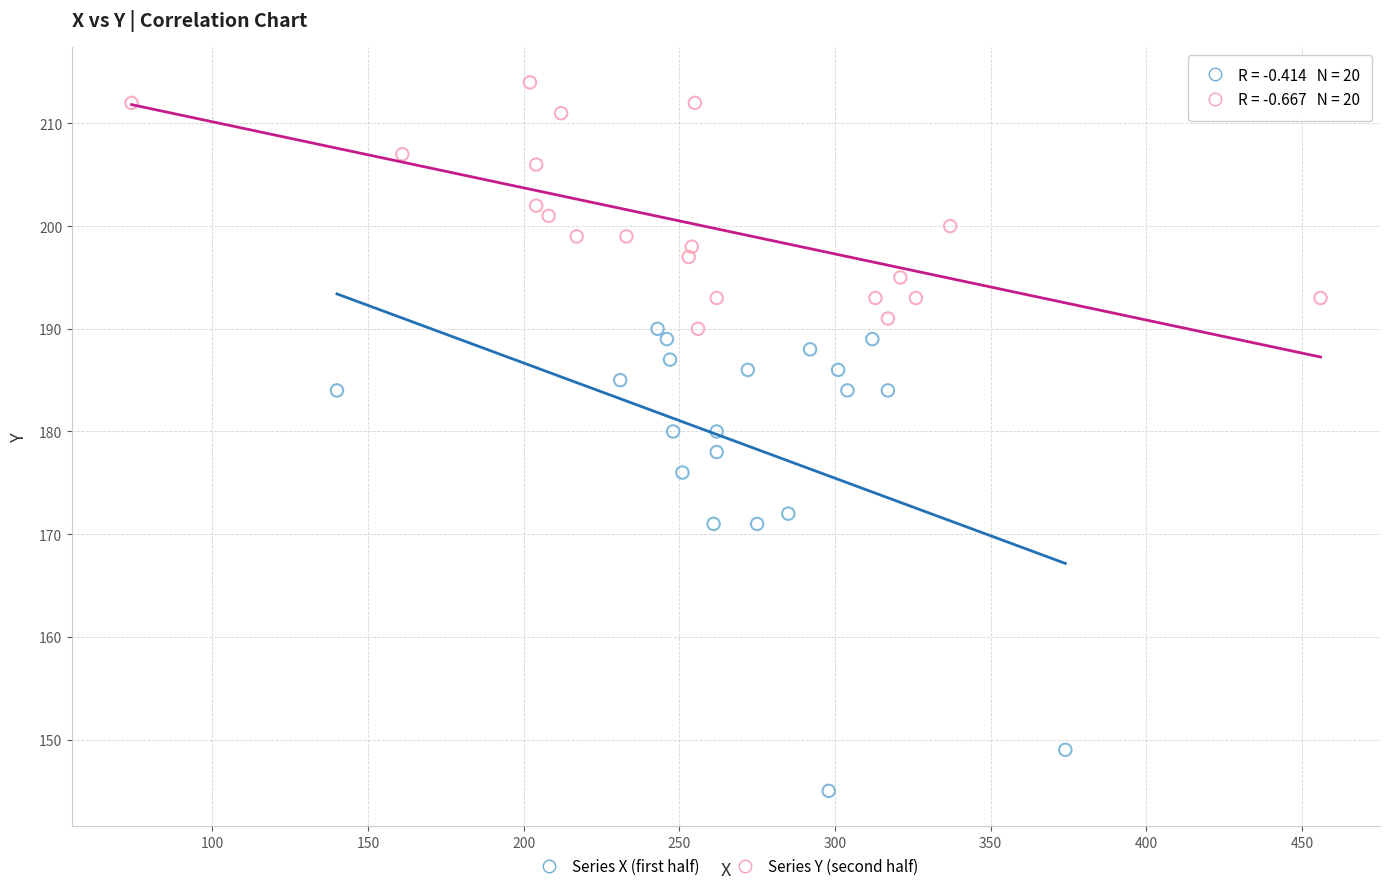

Which series reaches the minimum Y coordinate?

Series X (first half)